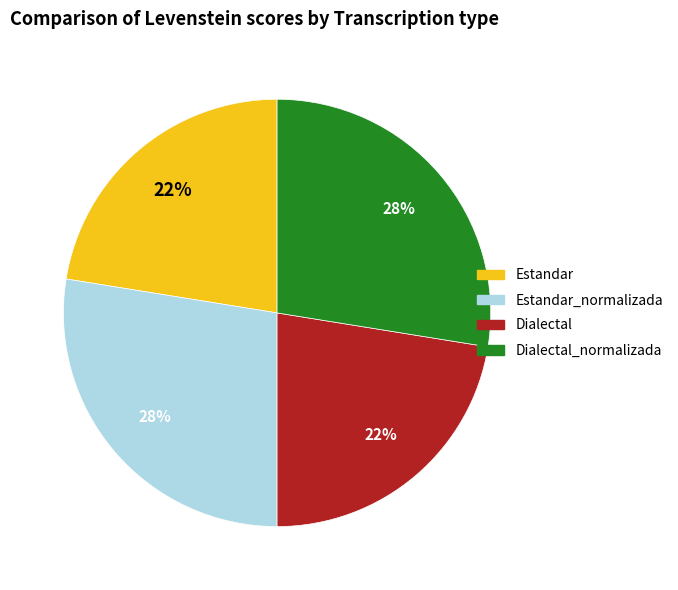

Is there any slice that represents more than half of the pie?

No